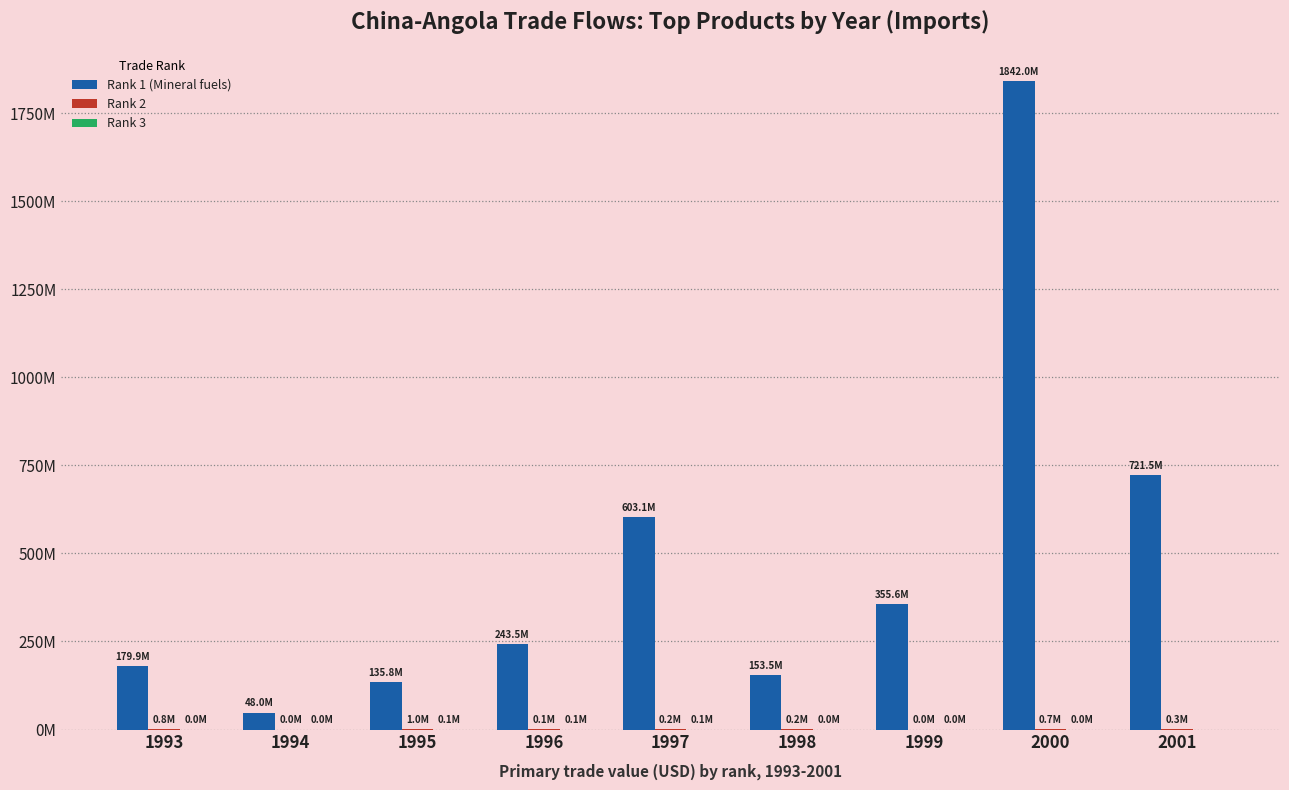

Is it true that Rank 1 (Mineral fuels) equals 82524225 at 1995?

False